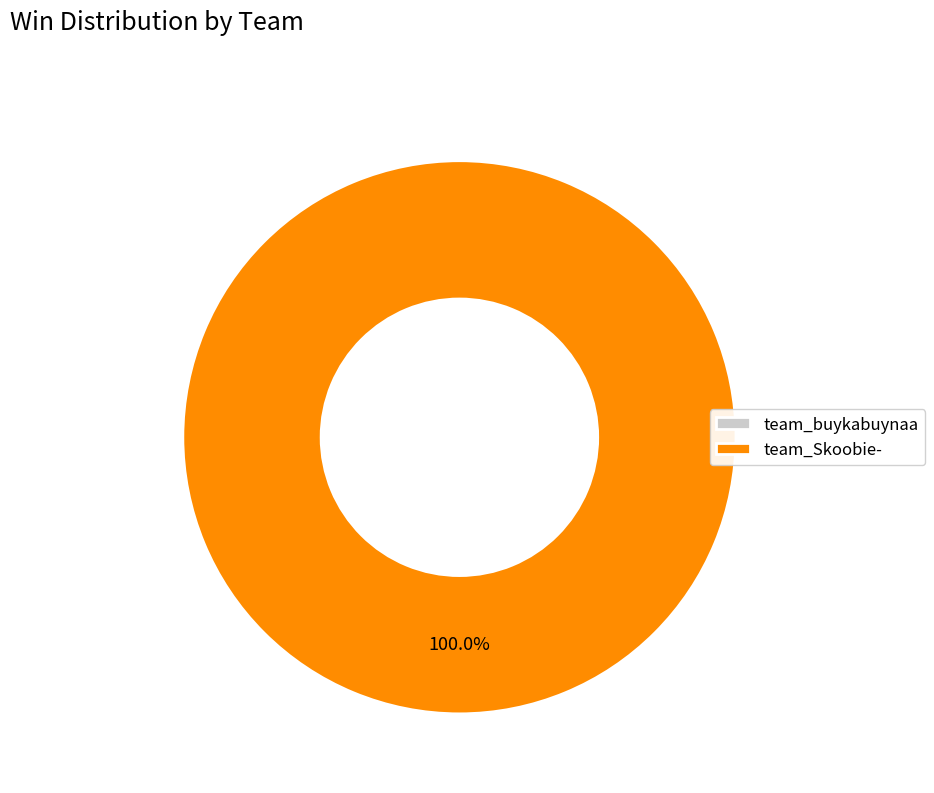

Which category has the smallest portion of the pie?

team_buykabuynaa